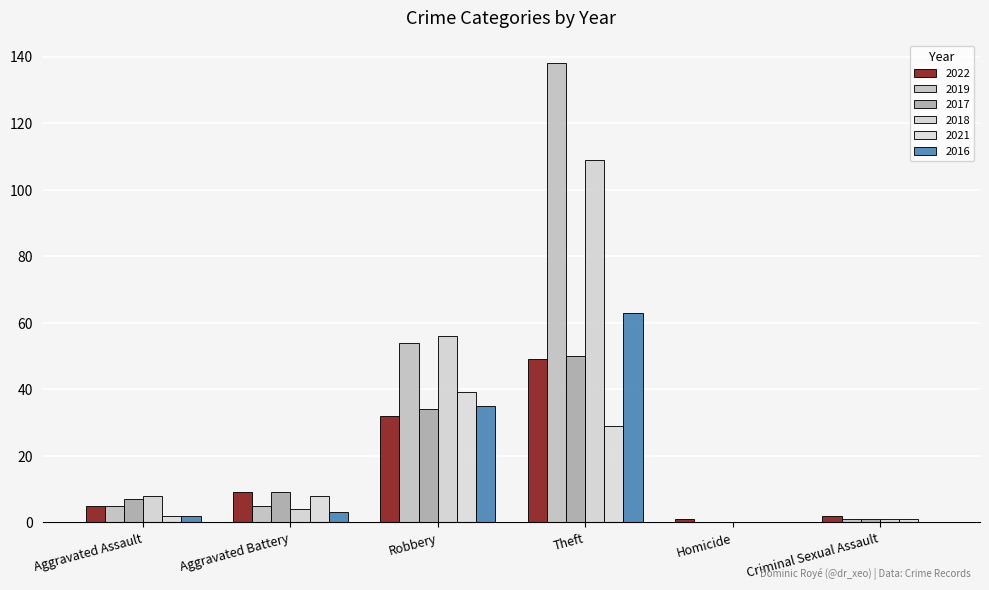

True or false: 2018 has a value of 8 at Aggravated Assault.

True